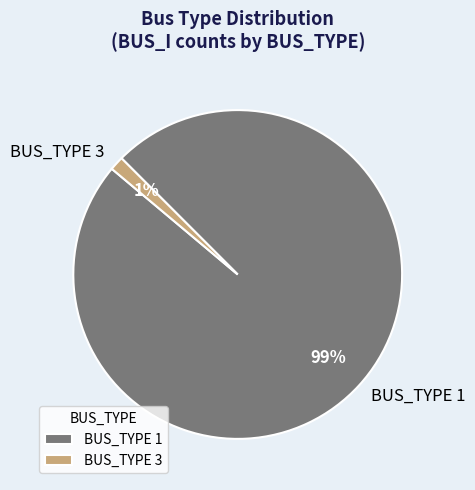

The BUS_TYPE 3 slice represents 11% of the pie. True or false?

False